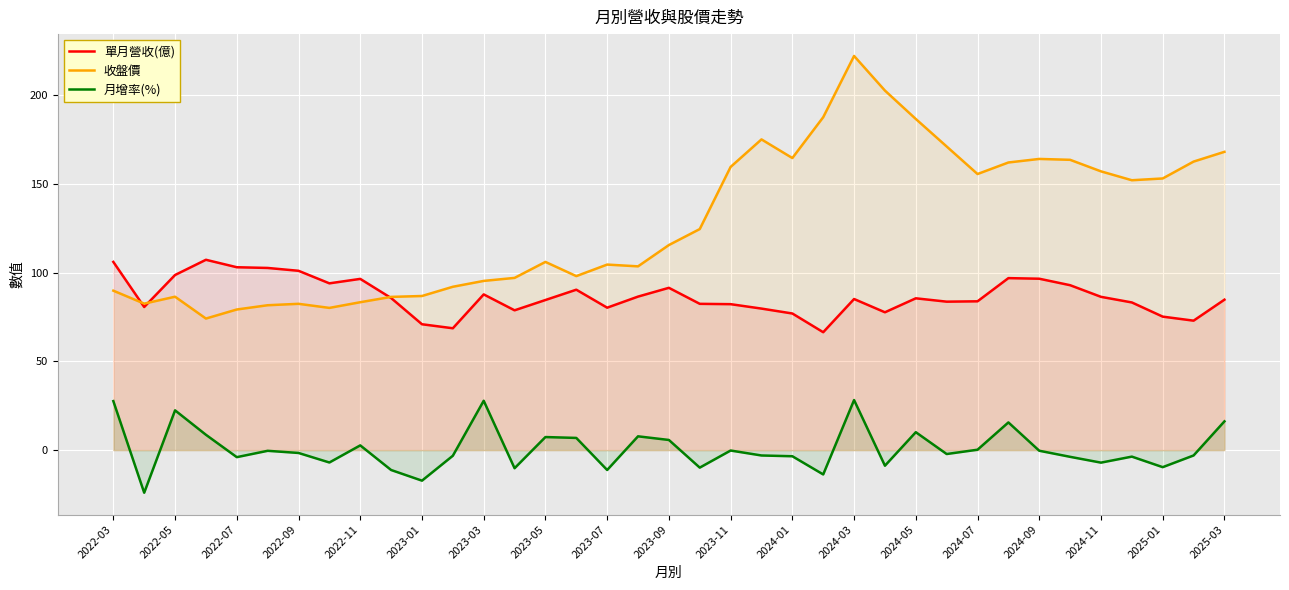

The 單月營收(億) series shows 31.2 at 2024-09. True or false?

False